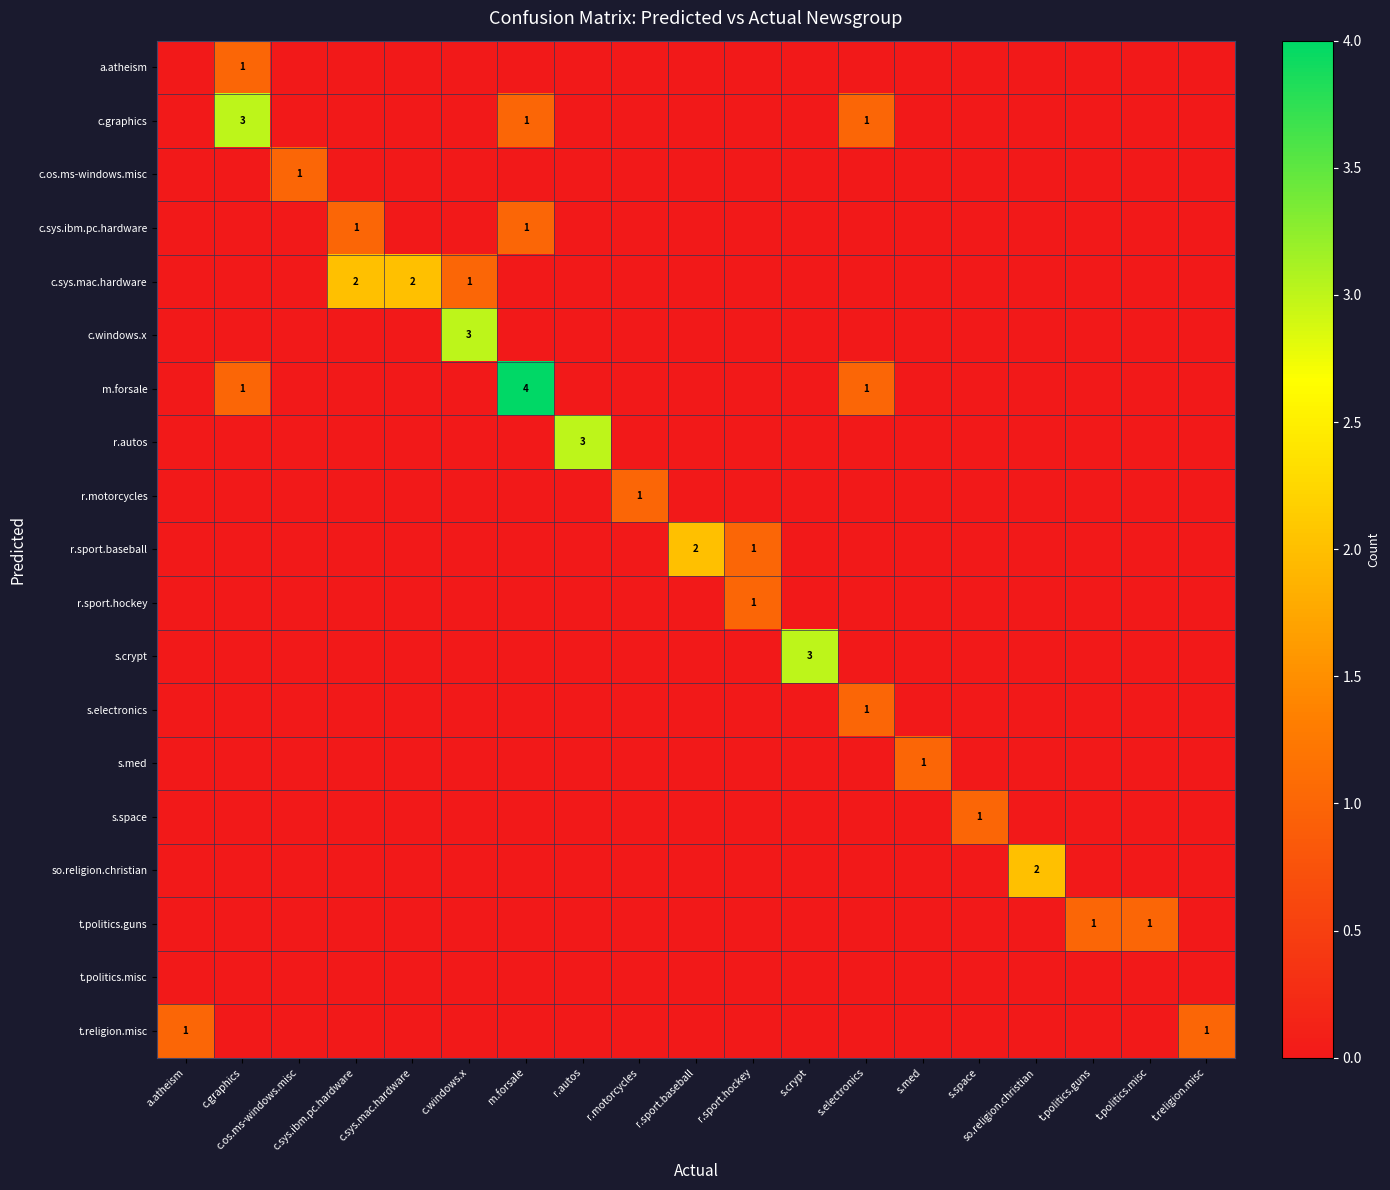

List the labels in order of s.electronics value, smallest first.

a.atheism, c.graphics, c.os.ms-windows.misc, c.sys.ibm.pc.hardware, c.sys.mac.hardware, c.windows.x, m.forsale, r.autos, r.motorcycles, r.sport.baseball, r.sport.hockey, s.crypt, s.med, s.space, so.religion.christian, t.politics.guns, t.politics.misc, t.religion.misc, s.electronics